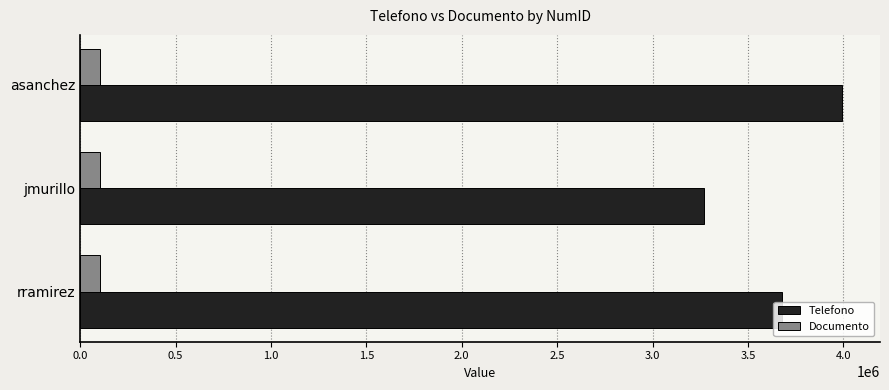

The Telefono series shows 3992881 at asanchez. True or false?

True